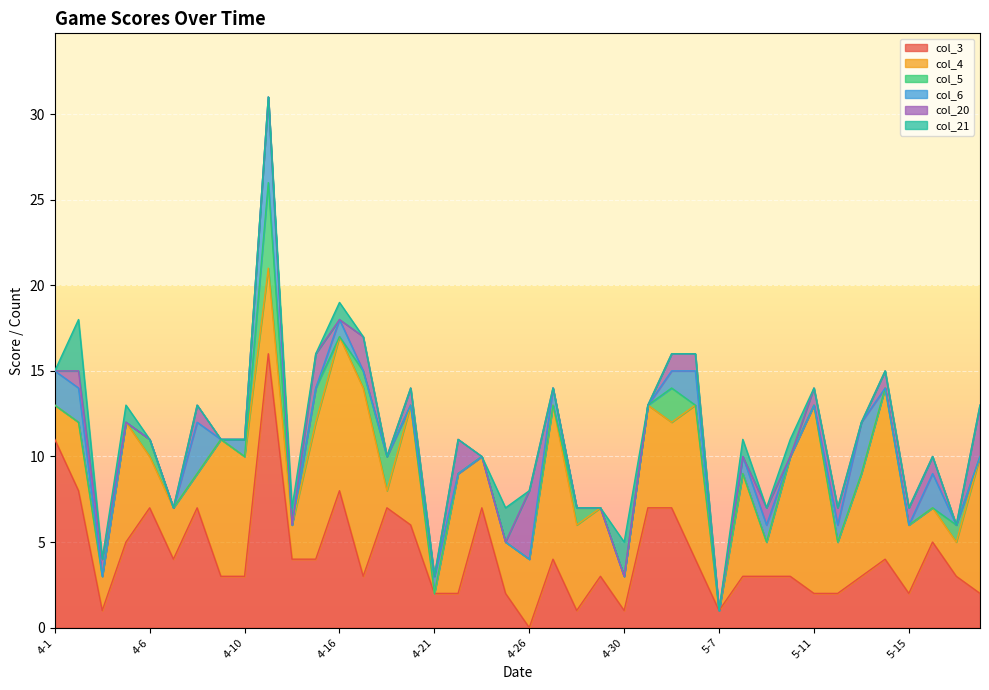

The col_6 series shows 0 at 5-18. True or false?

True